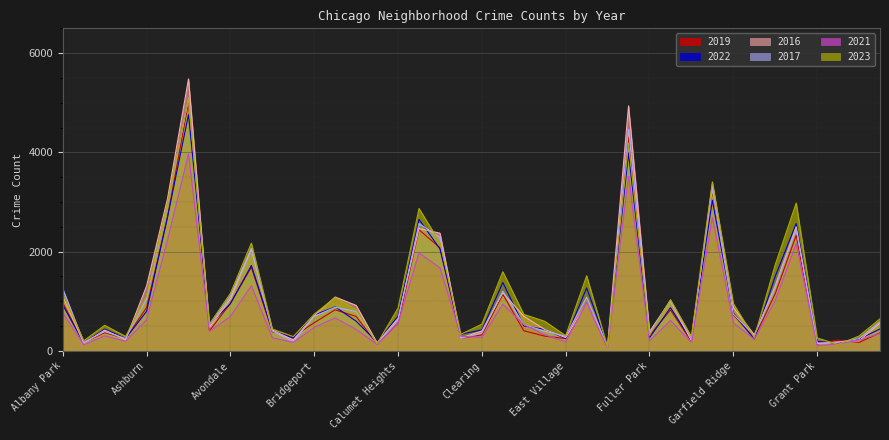

What is the label of the 8th point from the right?

Garfield Ridge